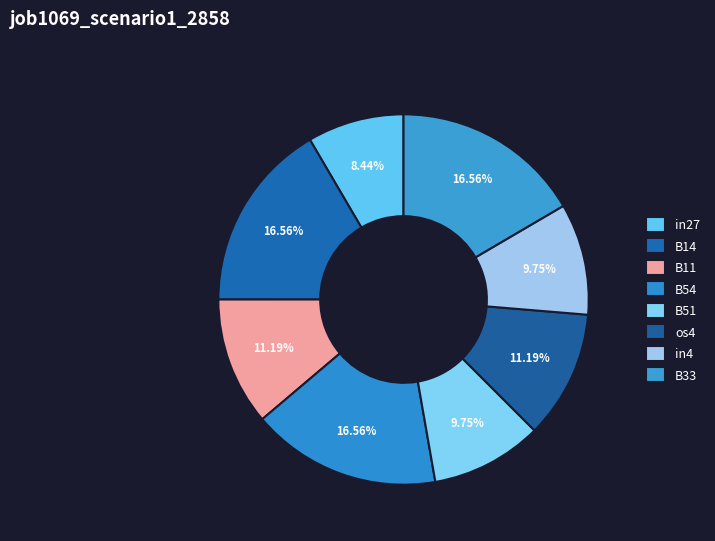

How many slices are in this pie chart?

8